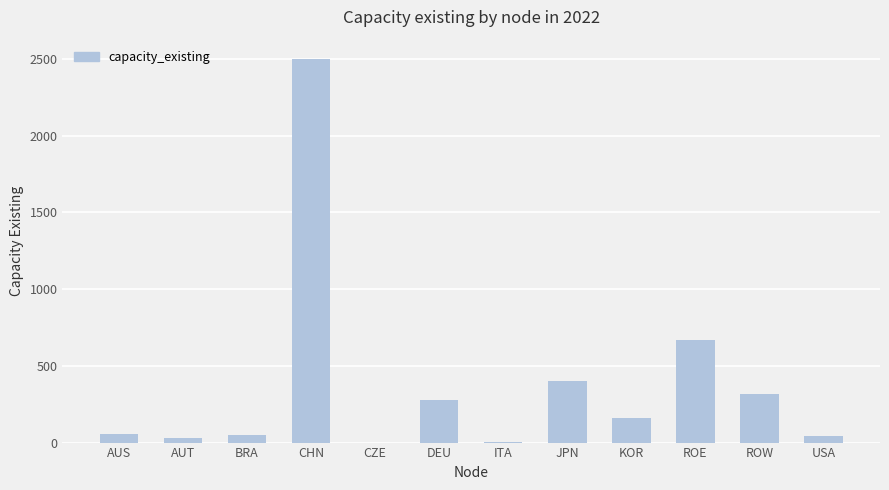

Approximately how many times larger is the value at BRA compared to ROW?

0.1